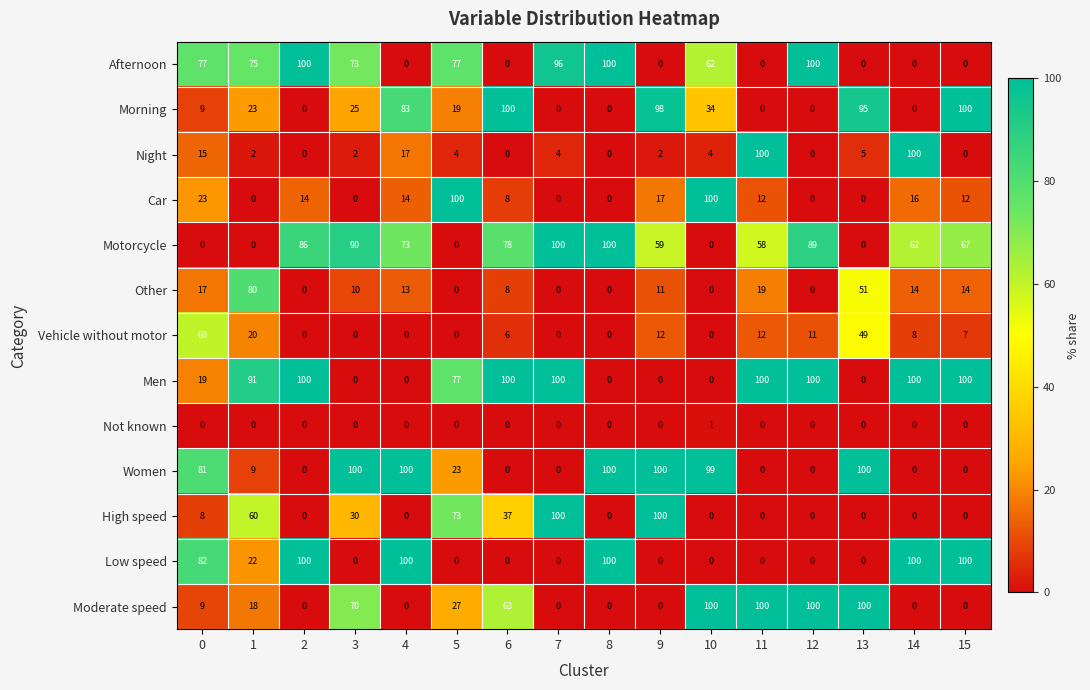

What is the sum of the Morning values at 8 and 0?

9